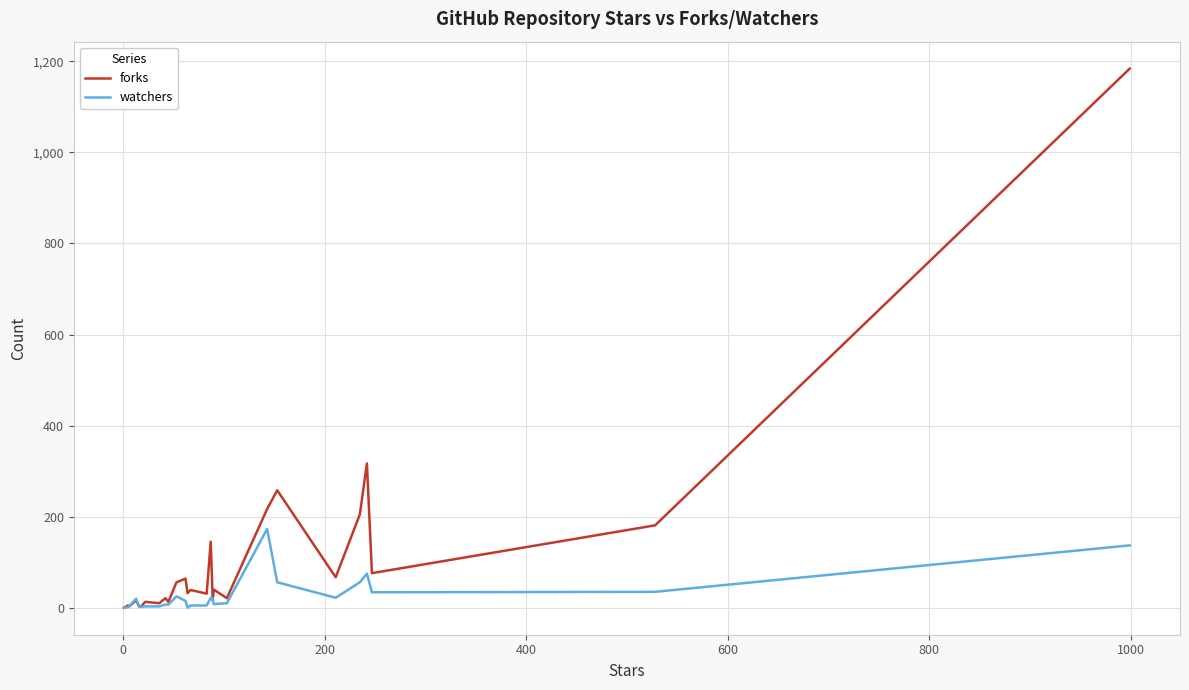

What are all the series names shown in the legend?

forks, watchers